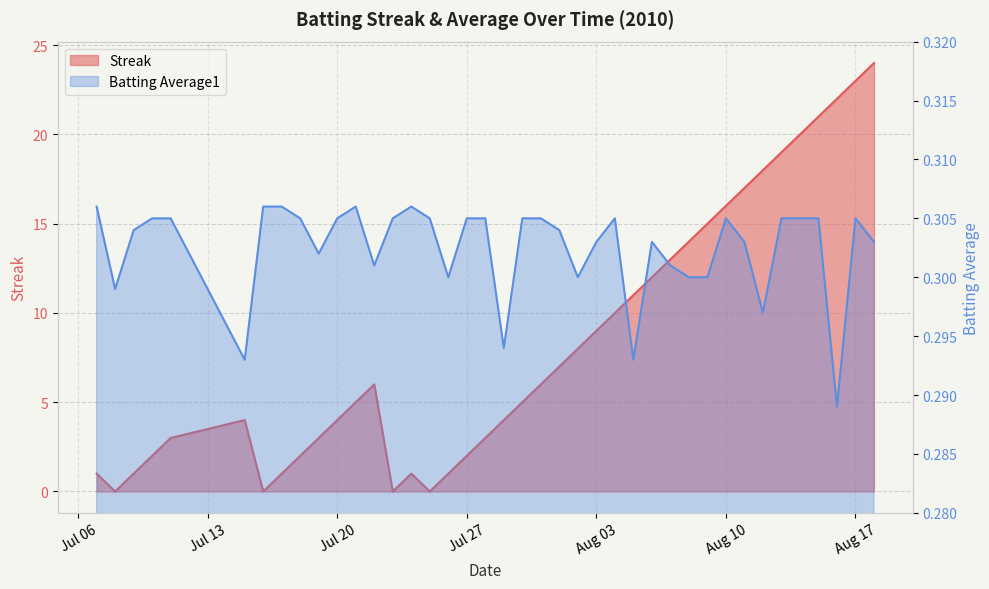

What is the greatest value displayed?

24.0